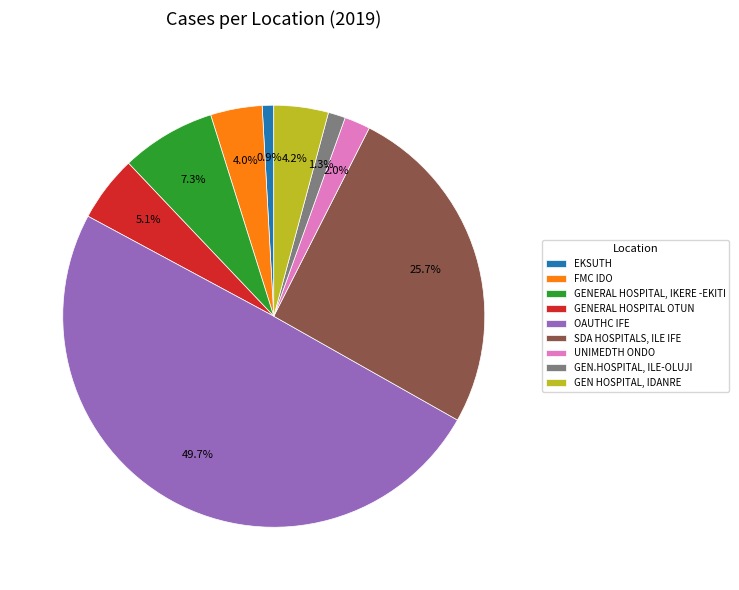

How many slices are in this pie chart?

9